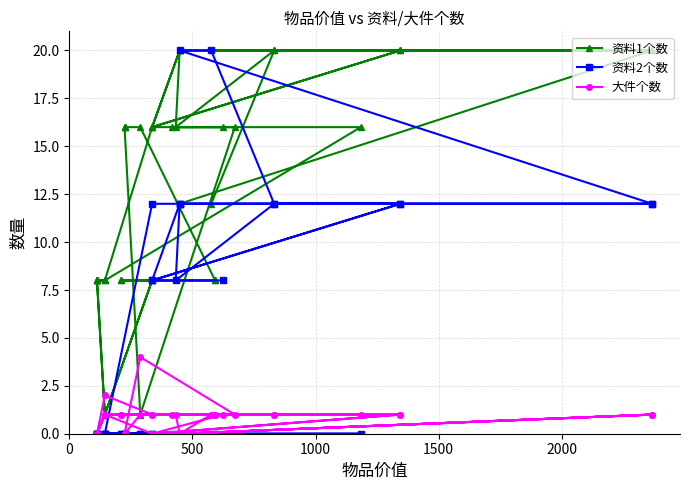

What is the highest value of the 资料1个数 series?

20